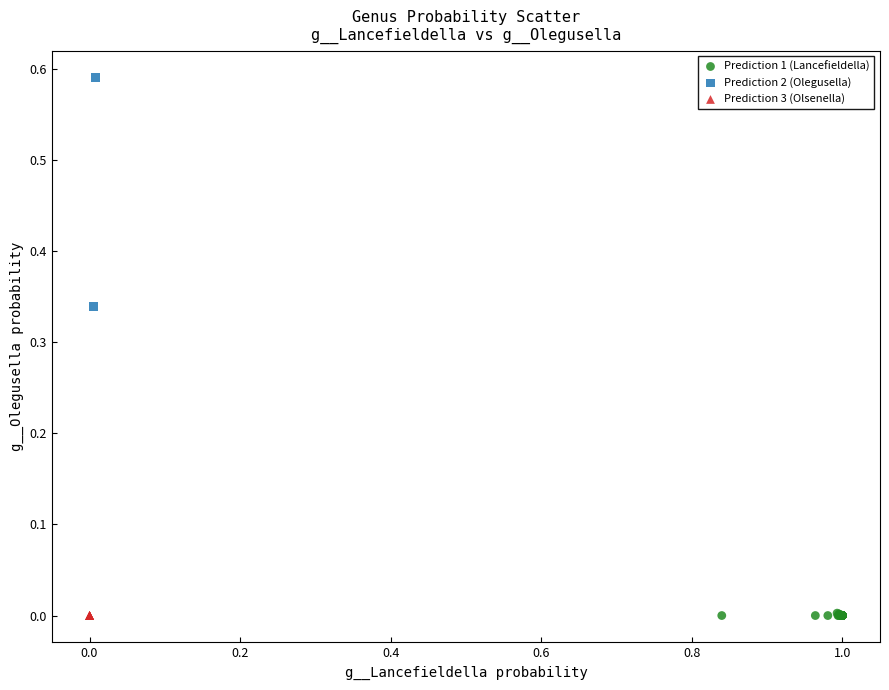

What are all the series names shown in the legend?

Prediction 1 (Lancefieldella), Prediction 2 (Olegusella), Prediction 3 (Olsenella)